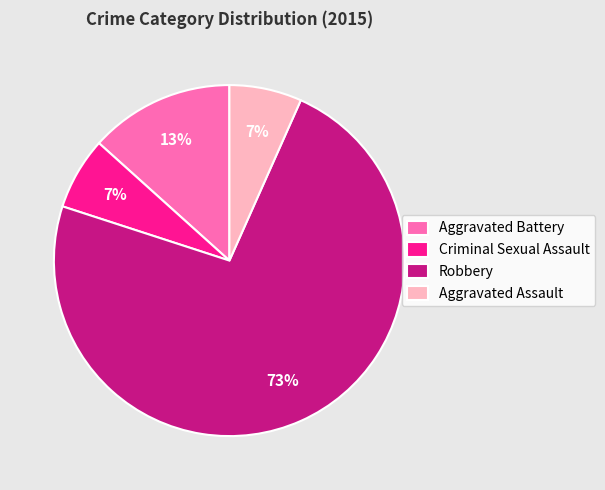

To the nearest percent, what portion does Robbery represent?

73%